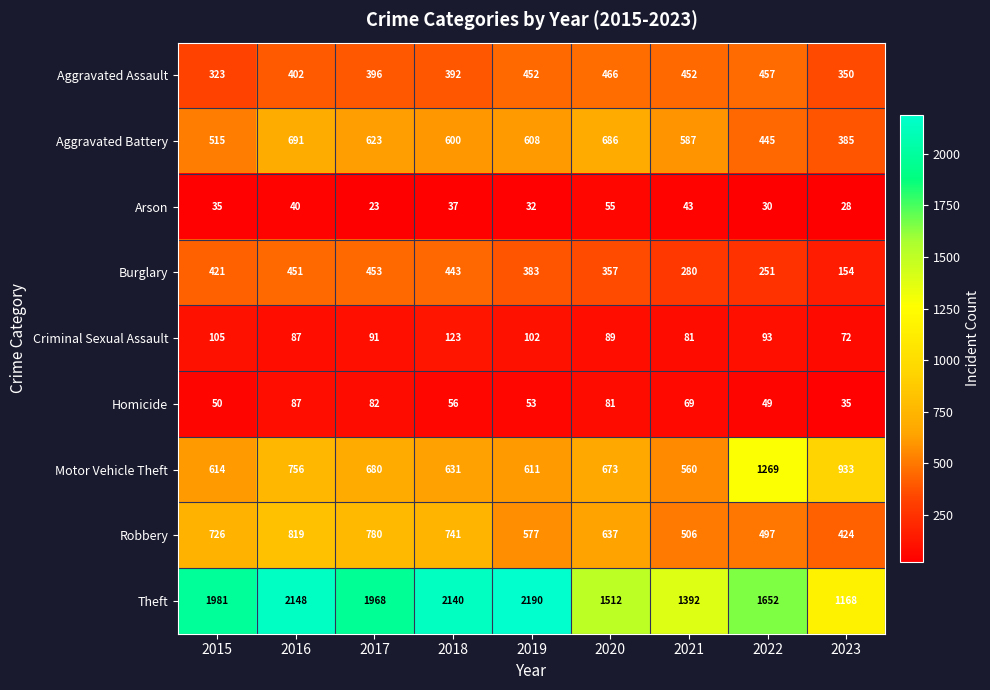

What is the difference between the highest and lowest values at 2020?

1457